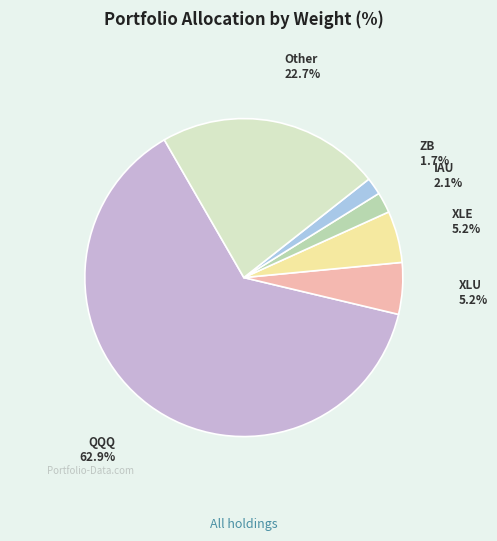

Is there any slice that represents more than half of the pie?

Yes